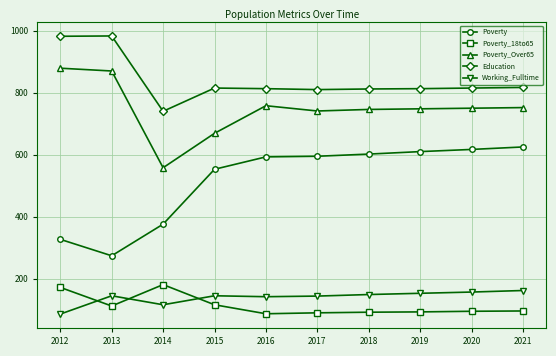

Read the Education value at 2021, to the nearest 5.

815